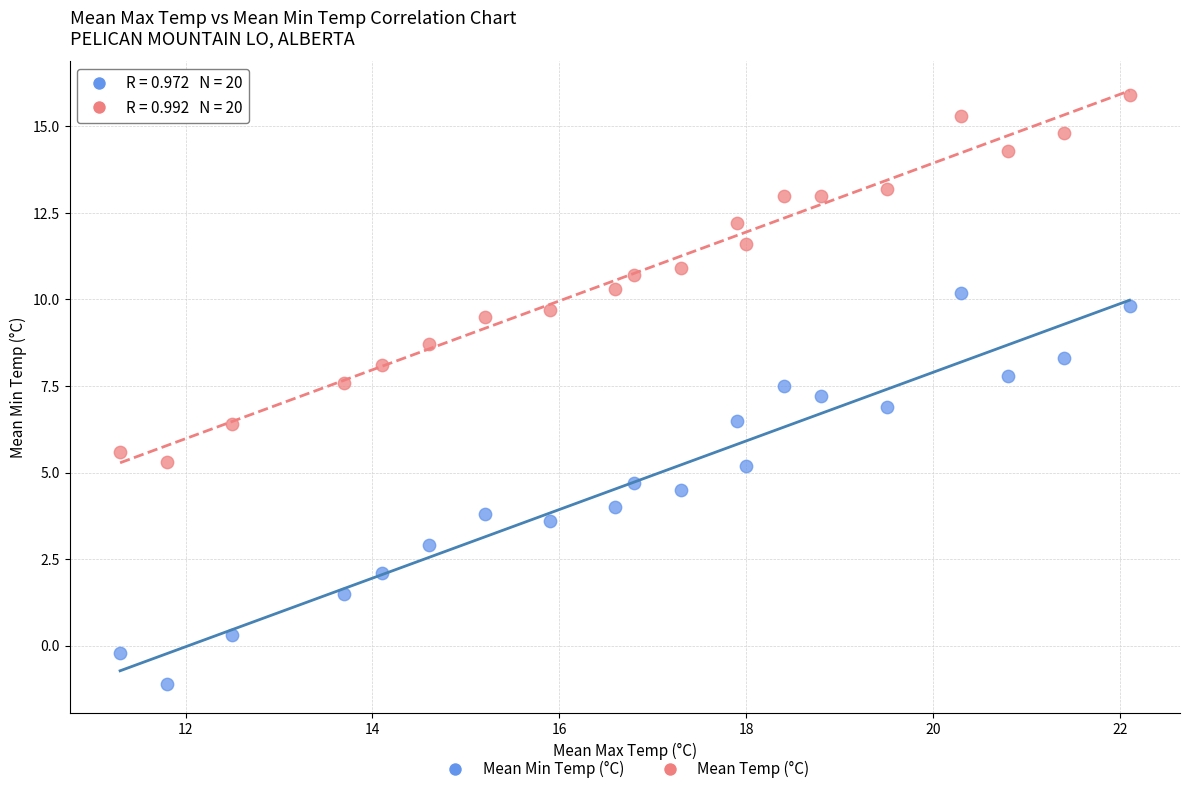

Which series has the largest Y range (max minus min)?

Mean Min Temp (°C)